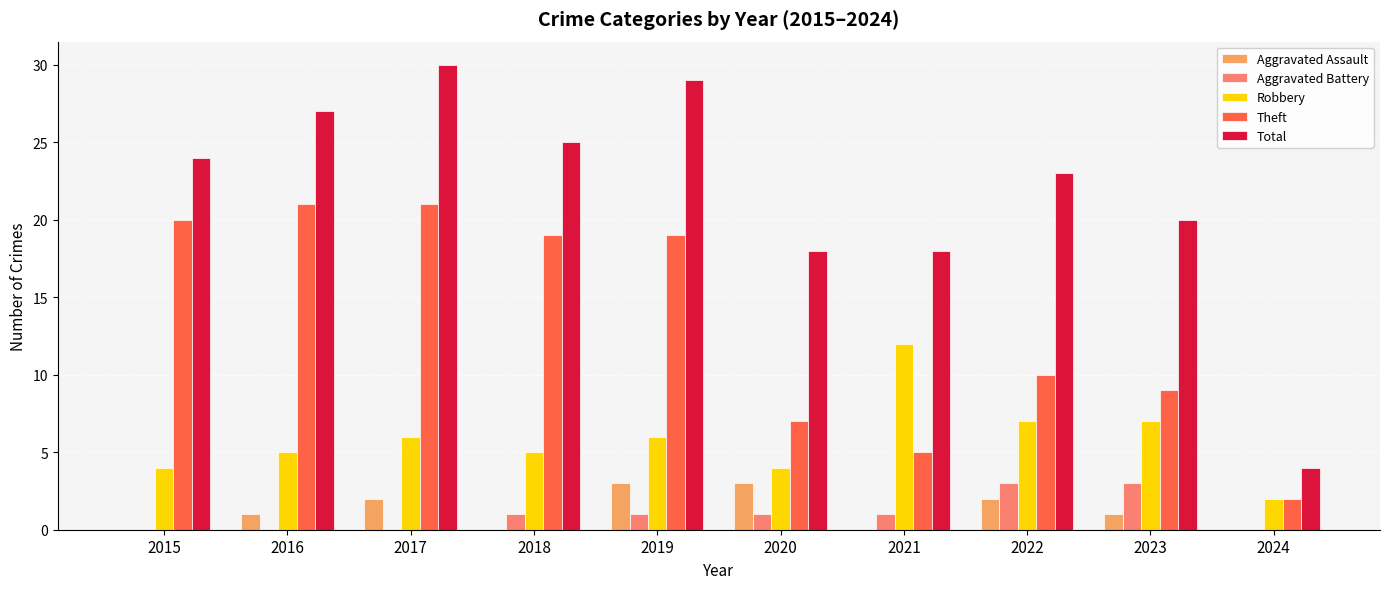

Which series has the largest total across all categories?

Total